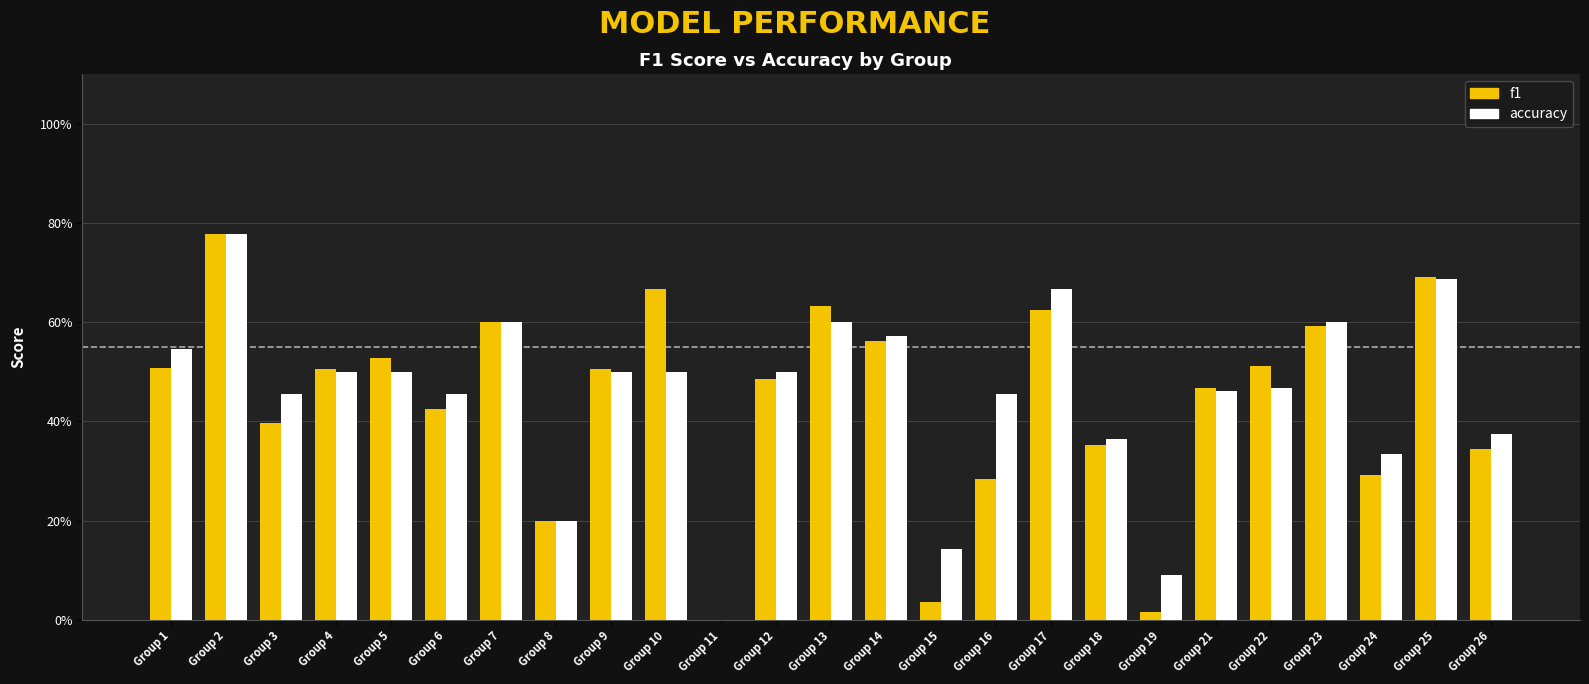

What is the value of the accuracy bar at the 13th from the left?

0.6